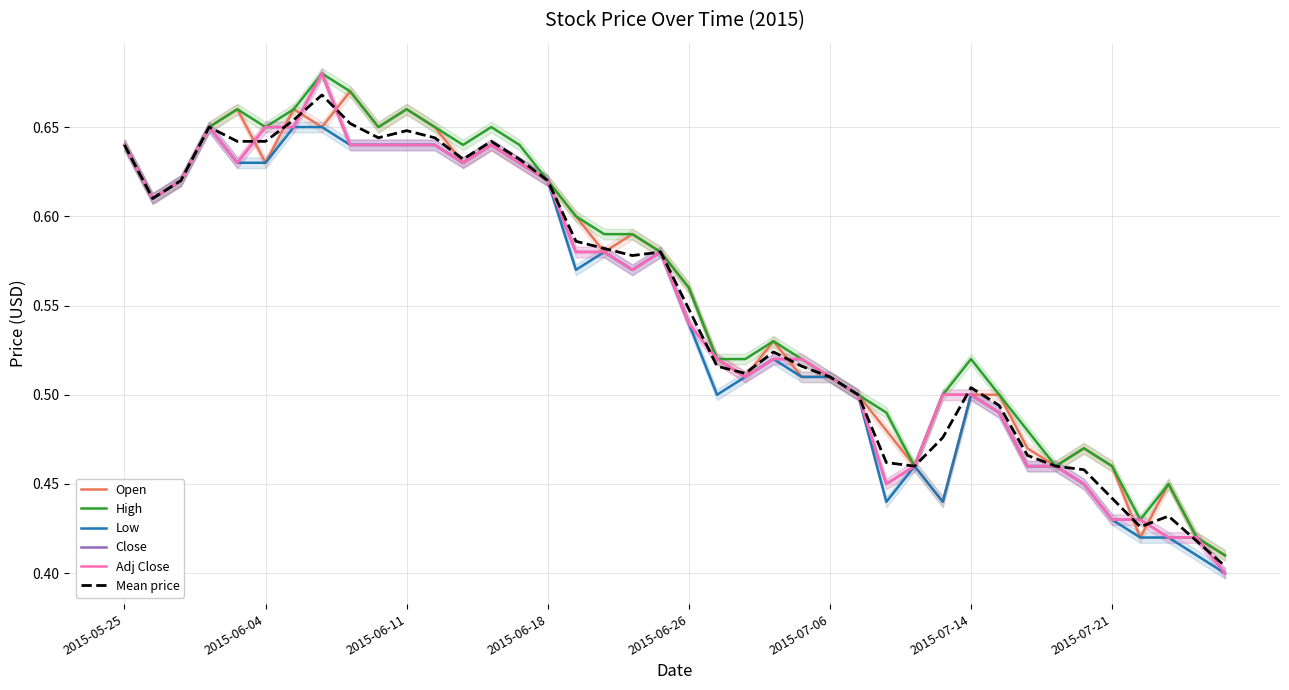

Reading left to right, list all the values displayed in this chart.

Open: 0.6	0.6	0.6	0.7	0.7	0.6	0.7	0.7	0.7	0.7	0.7	0.7	0.6	0.6	0.6	0.6	0.6	0.6	0.6	0.6	0.6	0.5	0.5	0.5	0.5	0.5	0.5	0.5	0.5	0.4	0.5	0.5	0.5	0.5	0.5	0.5	0.4	0.5	0.4	0.4
High: 0.6	0.6	0.6	0.7	0.7	0.7	0.7	0.7	0.7	0.7	0.7	0.7	0.6	0.7	0.6	0.6	0.6	0.6	0.6	0.6	0.6	0.5	0.5	0.5	0.5	0.5	0.5	0.5	0.5	0.5	0.5	0.5	0.5	0.5	0.5	0.5	0.4	0.5	0.4	0.4
Low: 0.6	0.6	0.6	0.7	0.6	0.6	0.7	0.7	0.6	0.6	0.6	0.6	0.6	0.6	0.6	0.6	0.6	0.6	0.6	0.6	0.5	0.5	0.5	0.5	0.5	0.5	0.5	0.4	0.5	0.4	0.5	0.5	0.5	0.5	0.5	0.4	0.4	0.4	0.4	0.4
Close: 0.6	0.6	0.6	0.7	0.6	0.7	0.7	0.7	0.6	0.6	0.6	0.6	0.6	0.6	0.6	0.6	0.6	0.6	0.6	0.6	0.5	0.5	0.5	0.5	0.5	0.5	0.5	0.5	0.5	0.5	0.5	0.5	0.5	0.5	0.5	0.4	0.4	0.4	0.4	0.4
Adj Close: 0.6	0.6	0.6	0.7	0.6	0.7	0.7	0.7	0.6	0.6	0.6	0.6	0.6	0.6	0.6	0.6	0.6	0.6	0.6	0.6	0.5	0.5	0.5	0.5	0.5	0.5	0.5	0.5	0.5	0.5	0.5	0.5	0.5	0.5	0.5	0.4	0.4	0.4	0.4	0.4
Mean price: 0.6	0.6	0.6	0.7	0.6	0.6	0.7	0.7	0.7	0.6	0.6	0.6	0.6	0.6	0.6	0.6	0.6	0.6	0.6	0.6	0.5	0.5	0.5	0.5	0.5	0.5	0.5	0.5	0.5	0.5	0.5	0.5	0.5	0.5	0.5	0.4	0.4	0.4	0.4	0.4